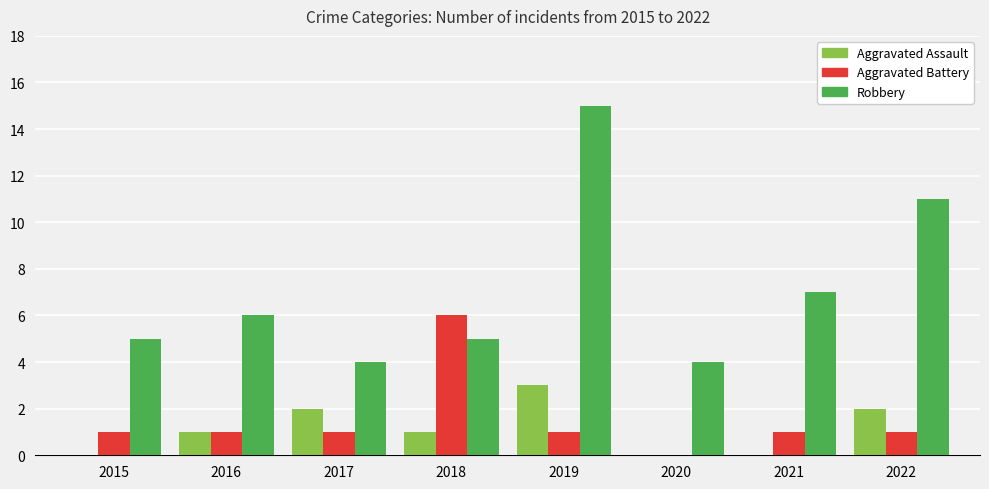

What are all the series names shown in the legend?

Aggravated Assault, Aggravated Battery, Robbery